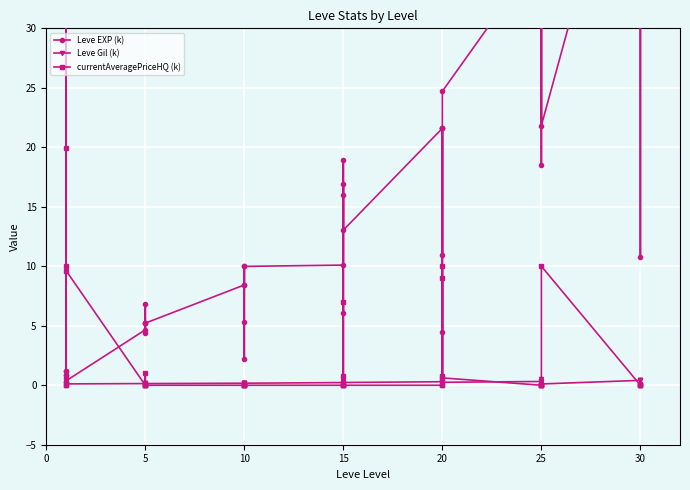

Which series changed the most between 5 and 15?

currentAveragePriceHQ (k)